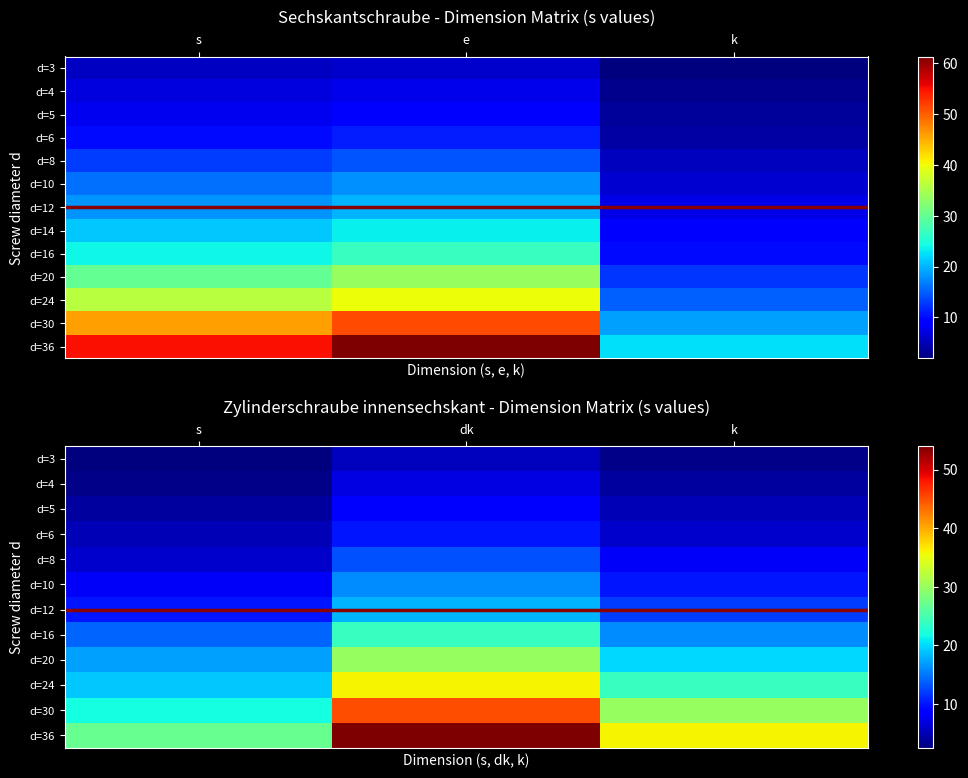

Which series has the largest total across all categories?

d=36